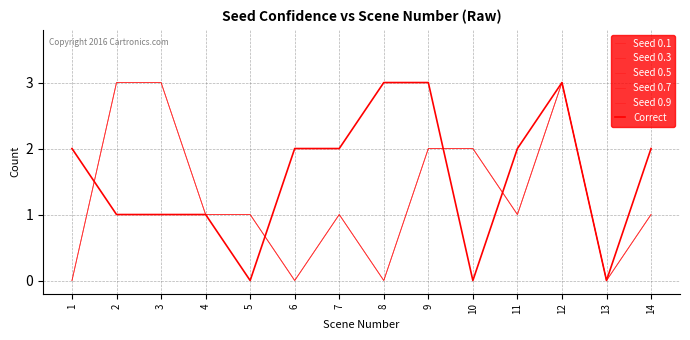

Is this an area chart (filled region under the line)?

No